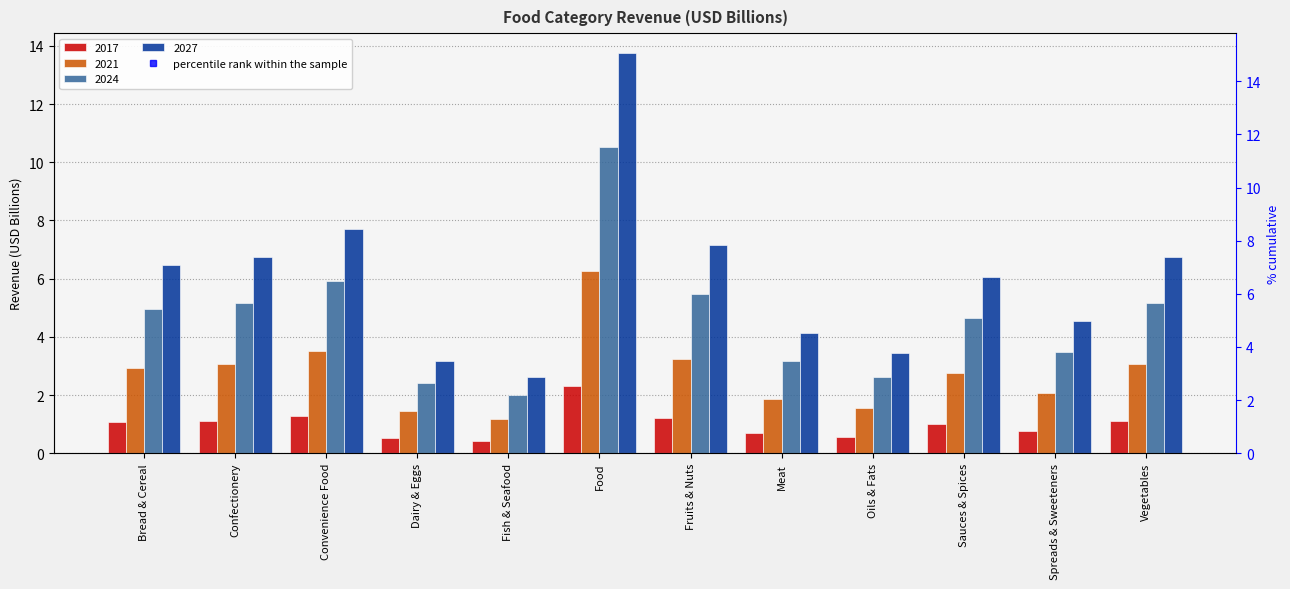

Which series changed the most between Convenience Food and Fruits & Nuts?

2027